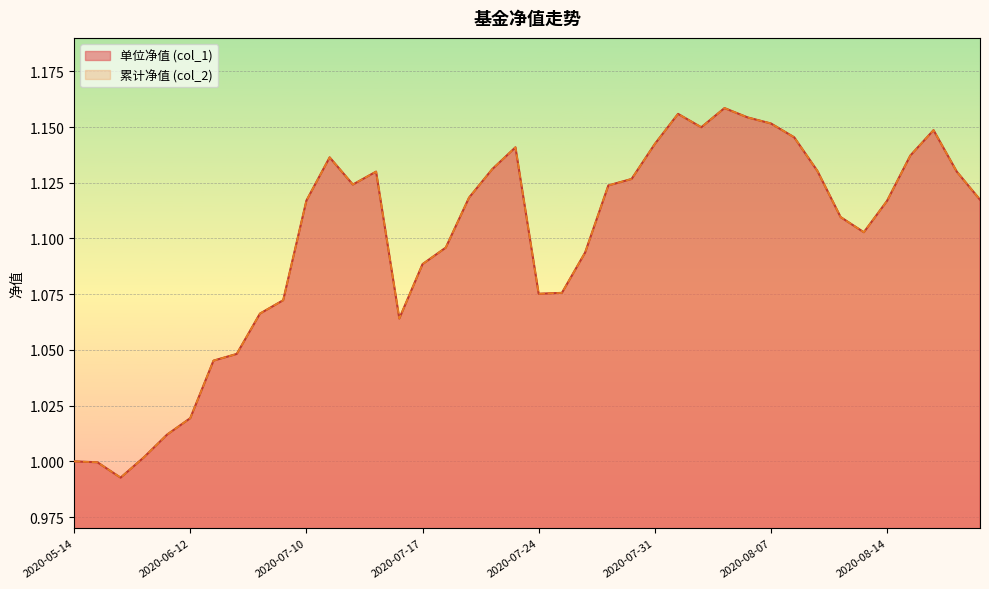

Where is the first local maximum for 累计净值 (col_2)?

2020-07-13